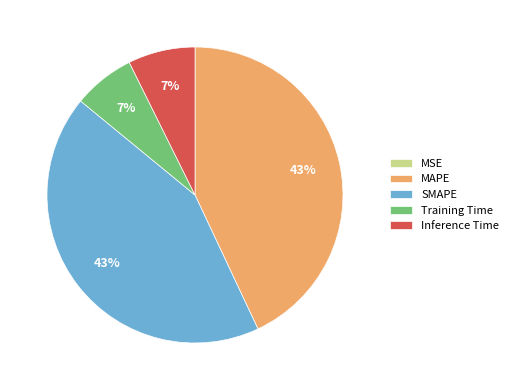

To the nearest percent, what is the combined percentage of SMAPE and Inference Time?

50%